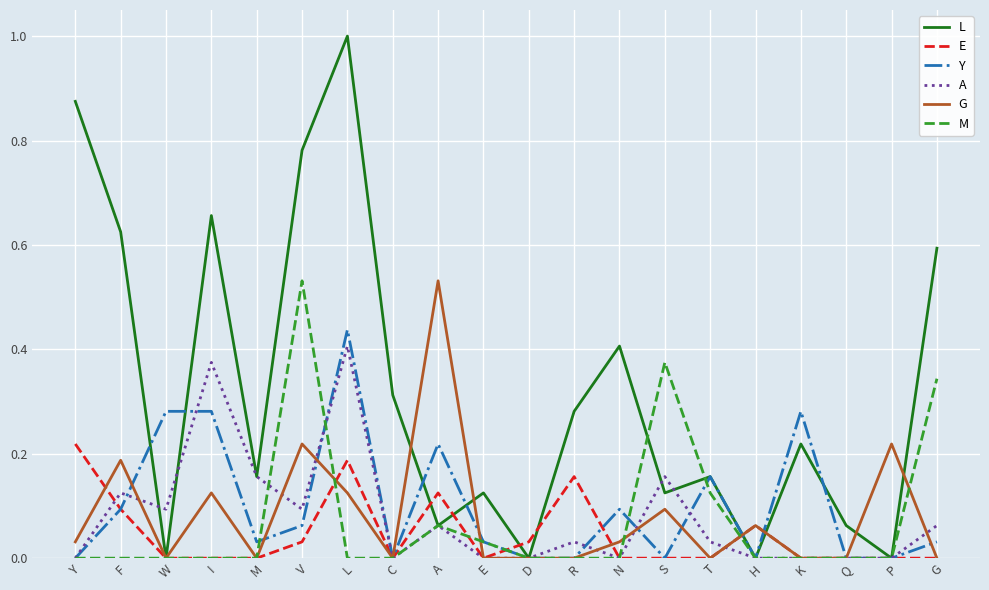

Where is the first local minimum for L?

W